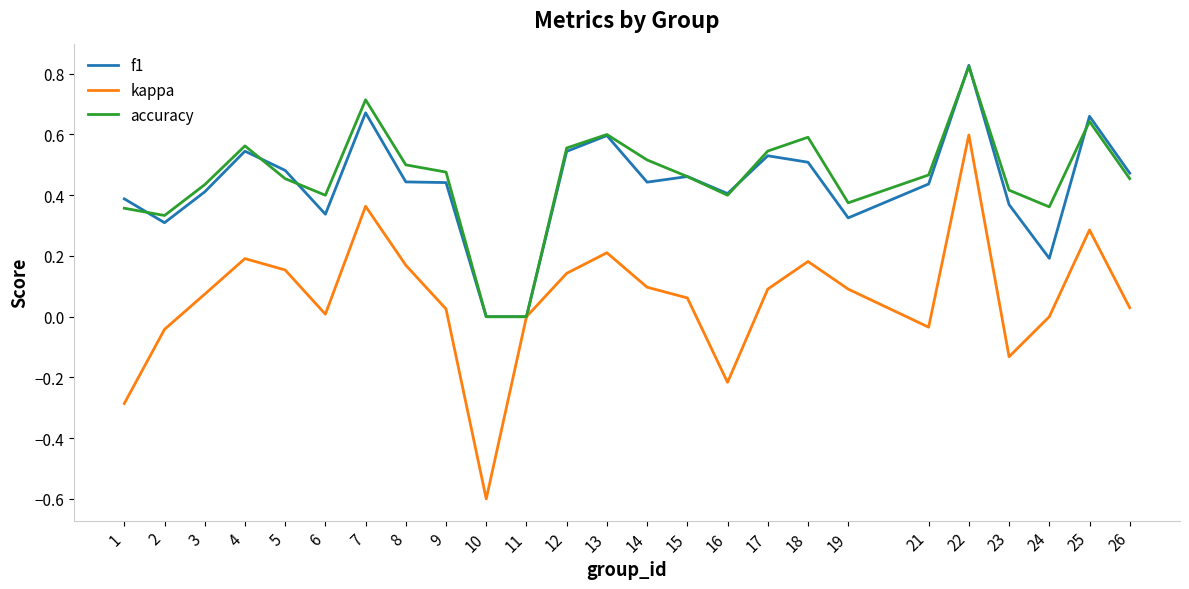

Is the value of accuracy at 22 greater than the value of kappa at 25?

Yes